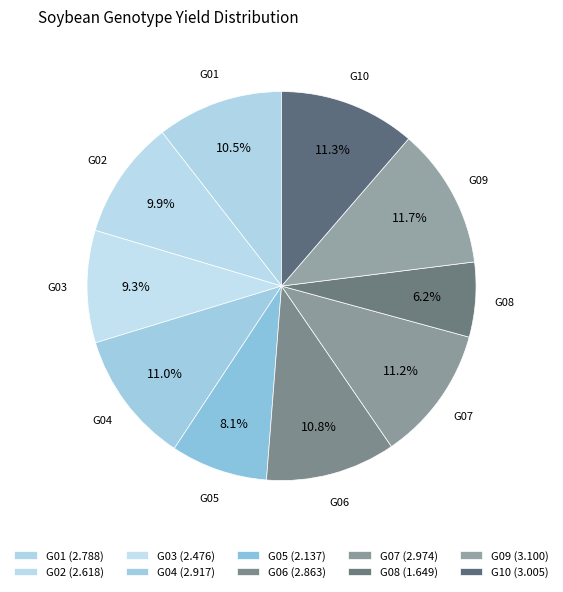

What is the total percentage of G01 and G05?

18.6%